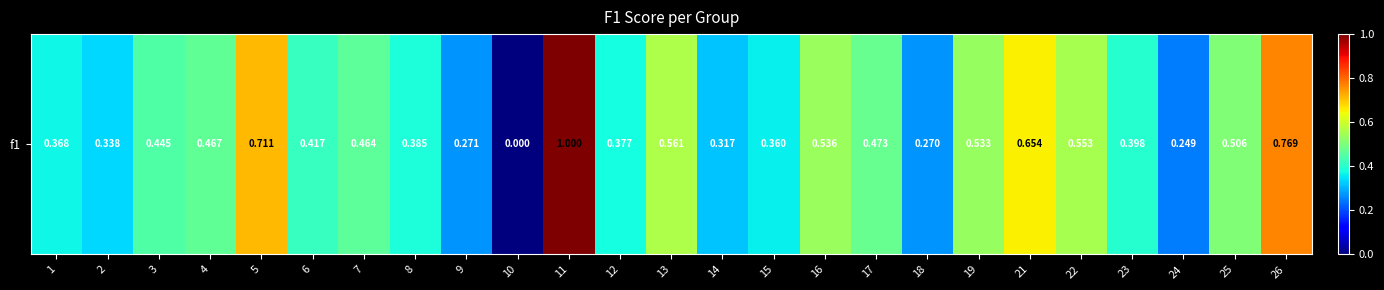

Reading right to left, transcribe all the data shown in this chart.

26=0.8	25=0.5	24=0.2	23=0.4	22=0.6	21=0.7	19=0.5	18=0.3	17=0.5	16=0.5	15=0.4	14=0.3	13=0.6	12=0.4	11=1.0	10=0.0	9=0.3	8=0.4	7=0.5	6=0.4	5=0.7	4=0.5	3=0.4	2=0.3	1=0.4